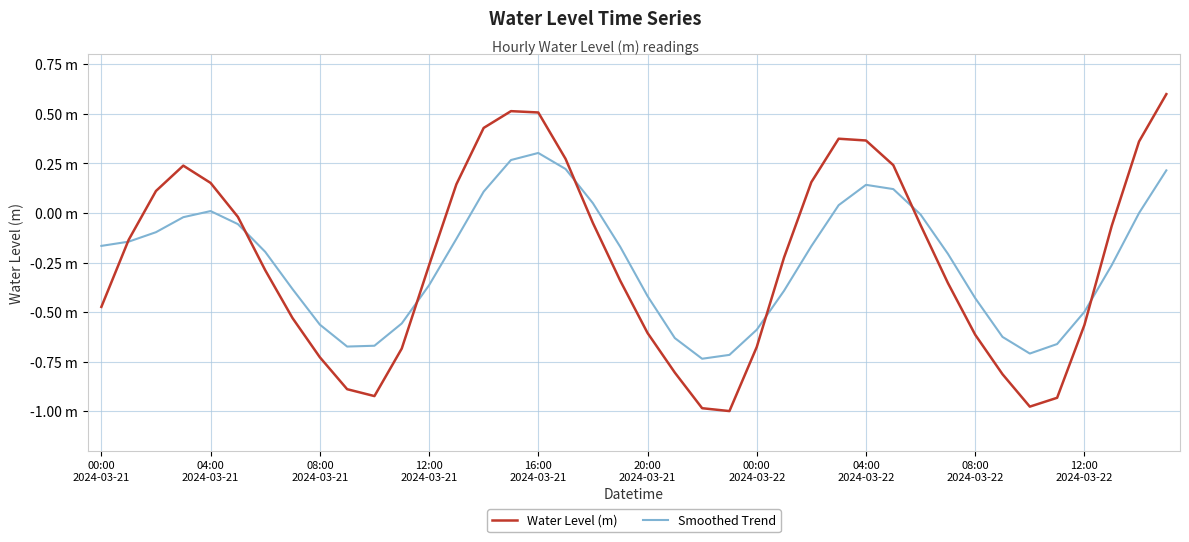

At which category does Water Level (m) reach its first local valley?

10